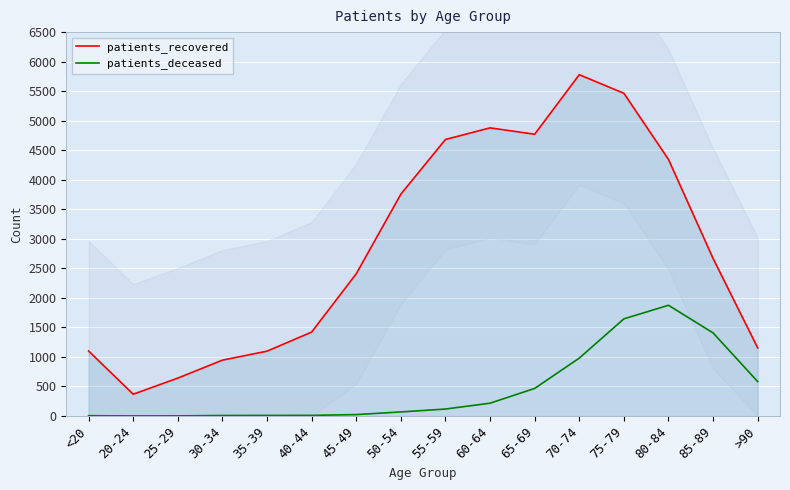

What are all the series names shown in the legend?

patients_recovered, patients_deceased